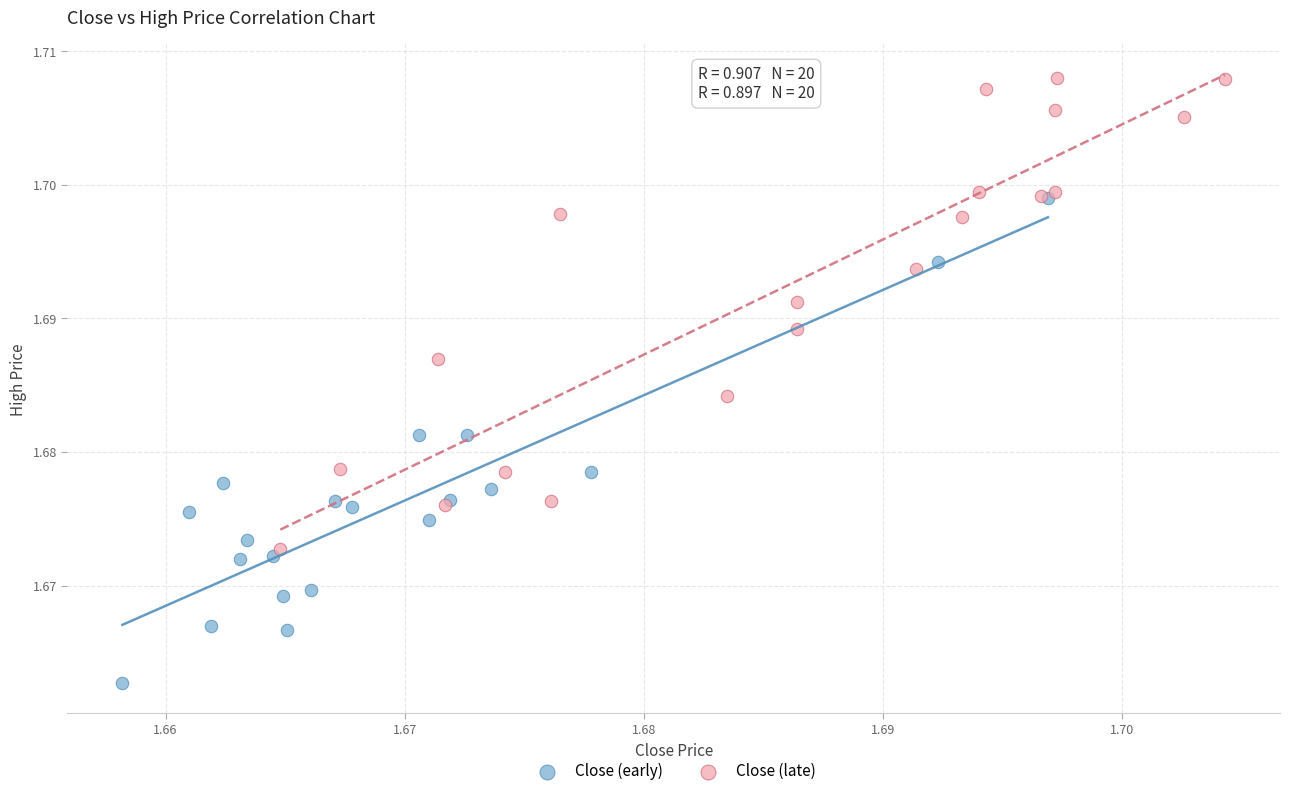

Which series reaches the minimum Y coordinate?

Close (early)